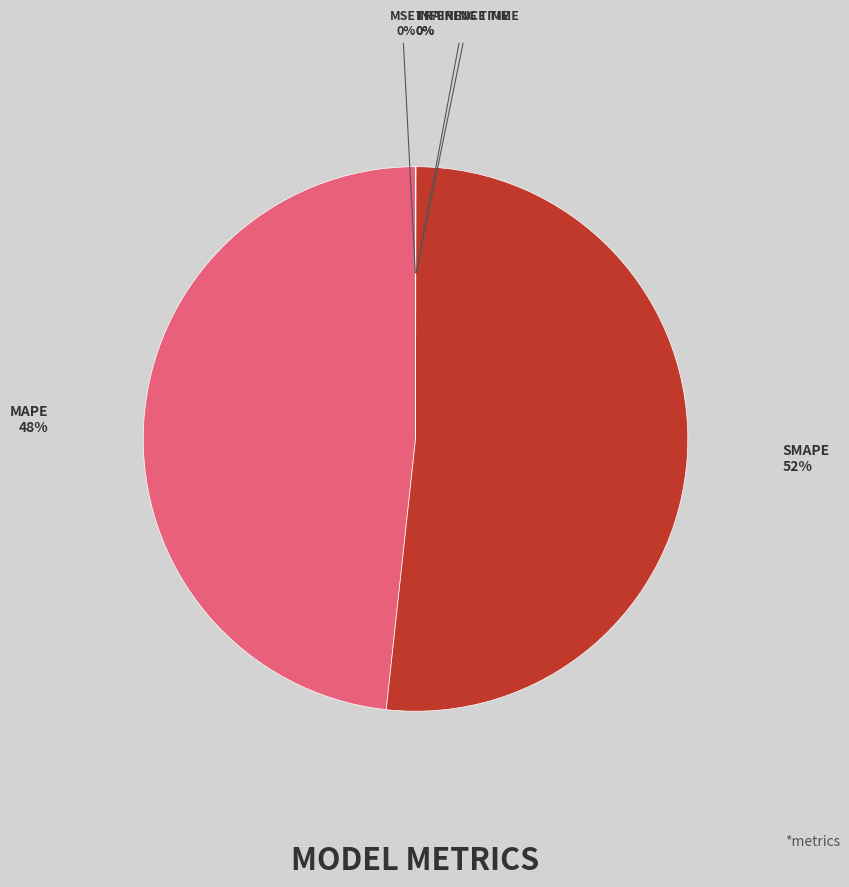

To the nearest percent, what is the average slice percentage?

20%